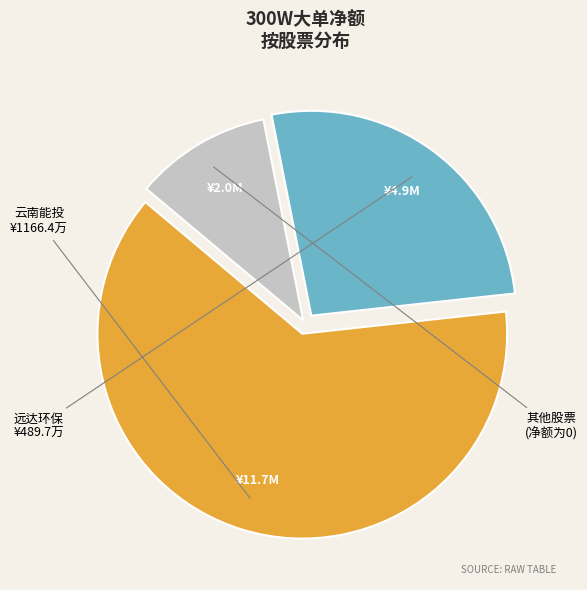

Count the number of slices in the pie.

3